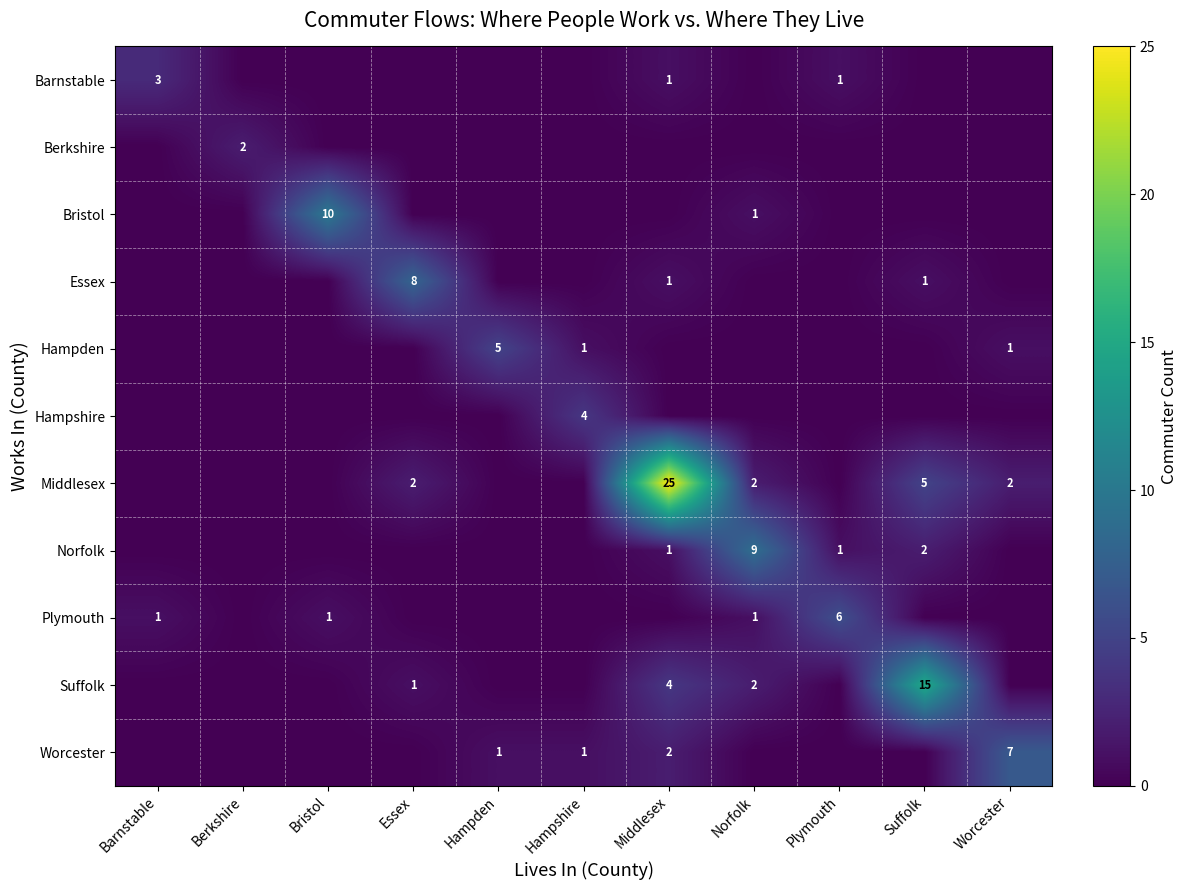

The value of Suffolk at Essex is 1. True or false?

True